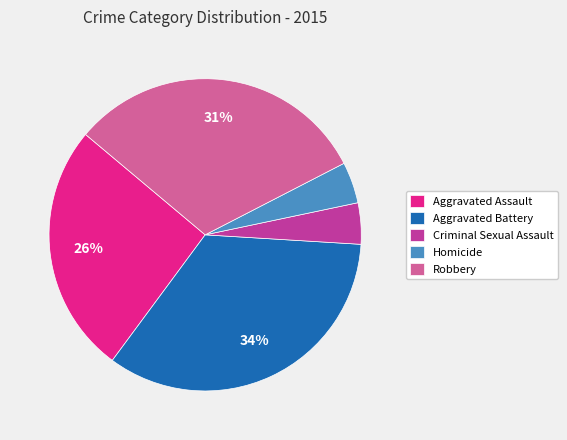

To the nearest percent, what portion does Aggravated Assault represent?

26%